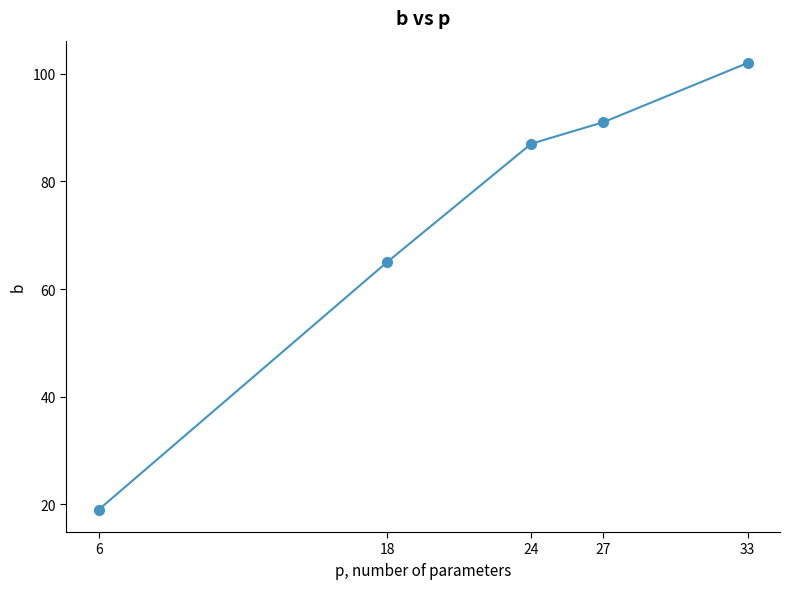

Reading left to right, what are all the values shown in this chart?

6=19	18=65	24=87	27=91	33=102